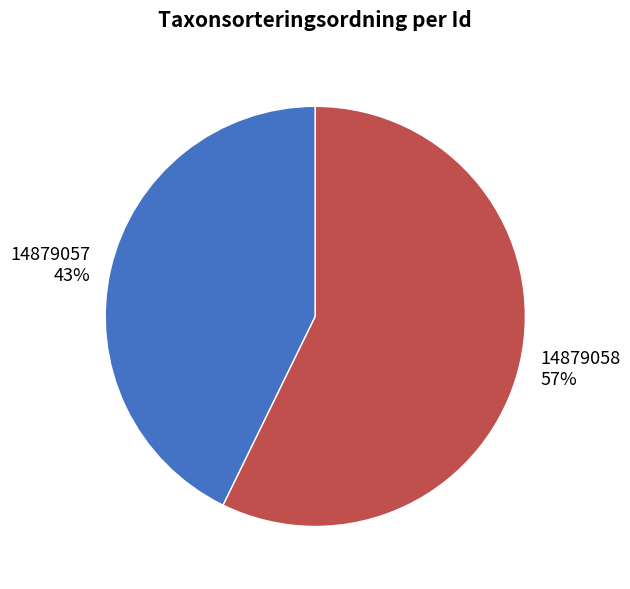

True or false: 14879058 accounts for 57% of the total.

True